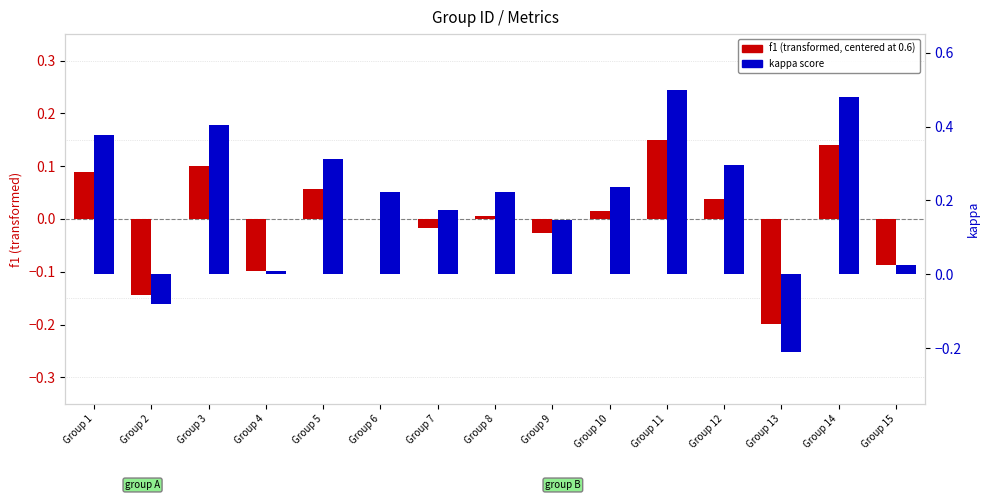

The value of f1 (centered) at Group 10 is 0.0. True or false?

True